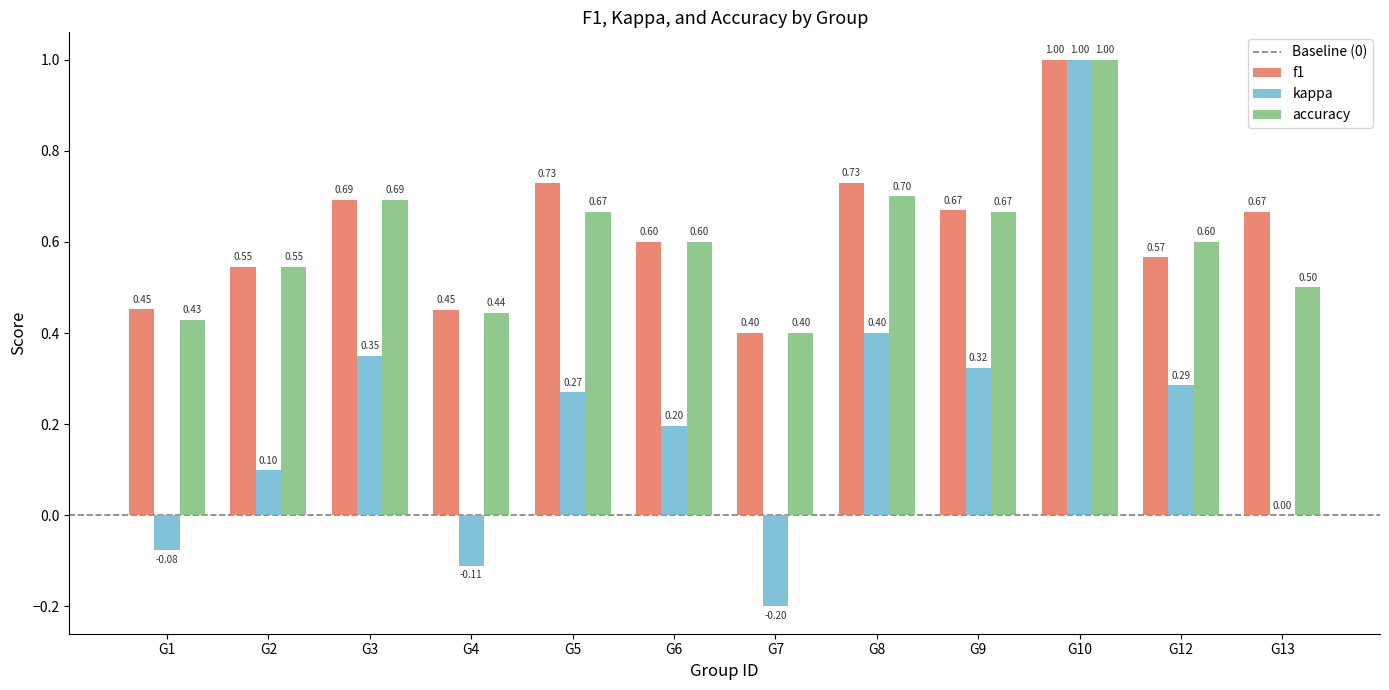

Between G1 and G5, which series saw the biggest shift?

kappa